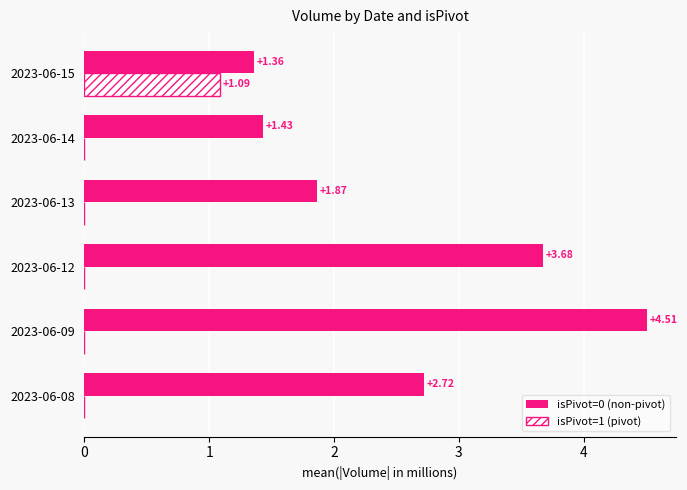

What is the total value across all series at 2023-06-09?

4.5